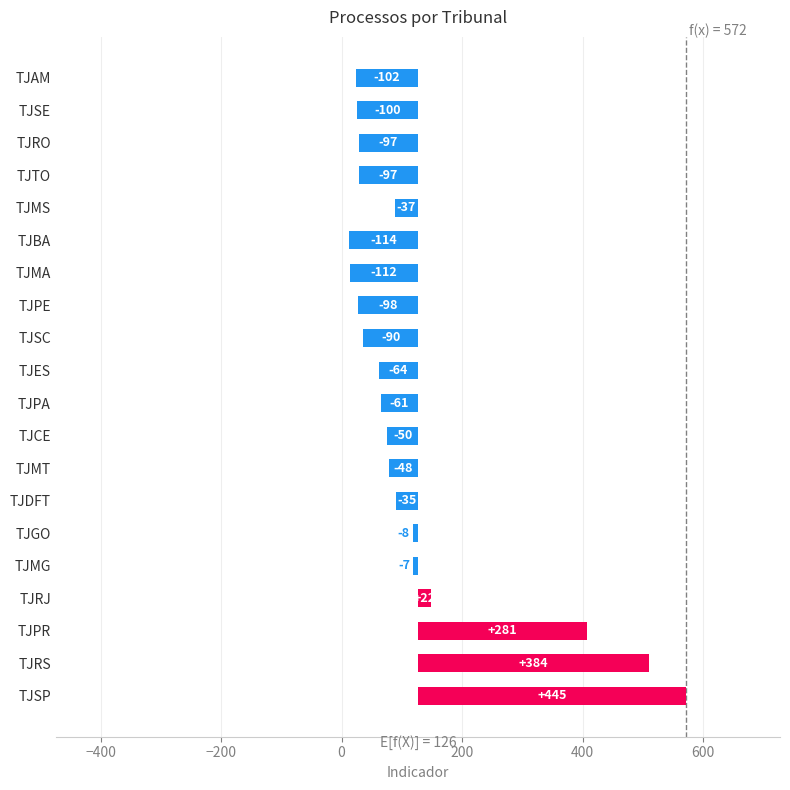

The value at TJMT is -48.8. True or false?

True